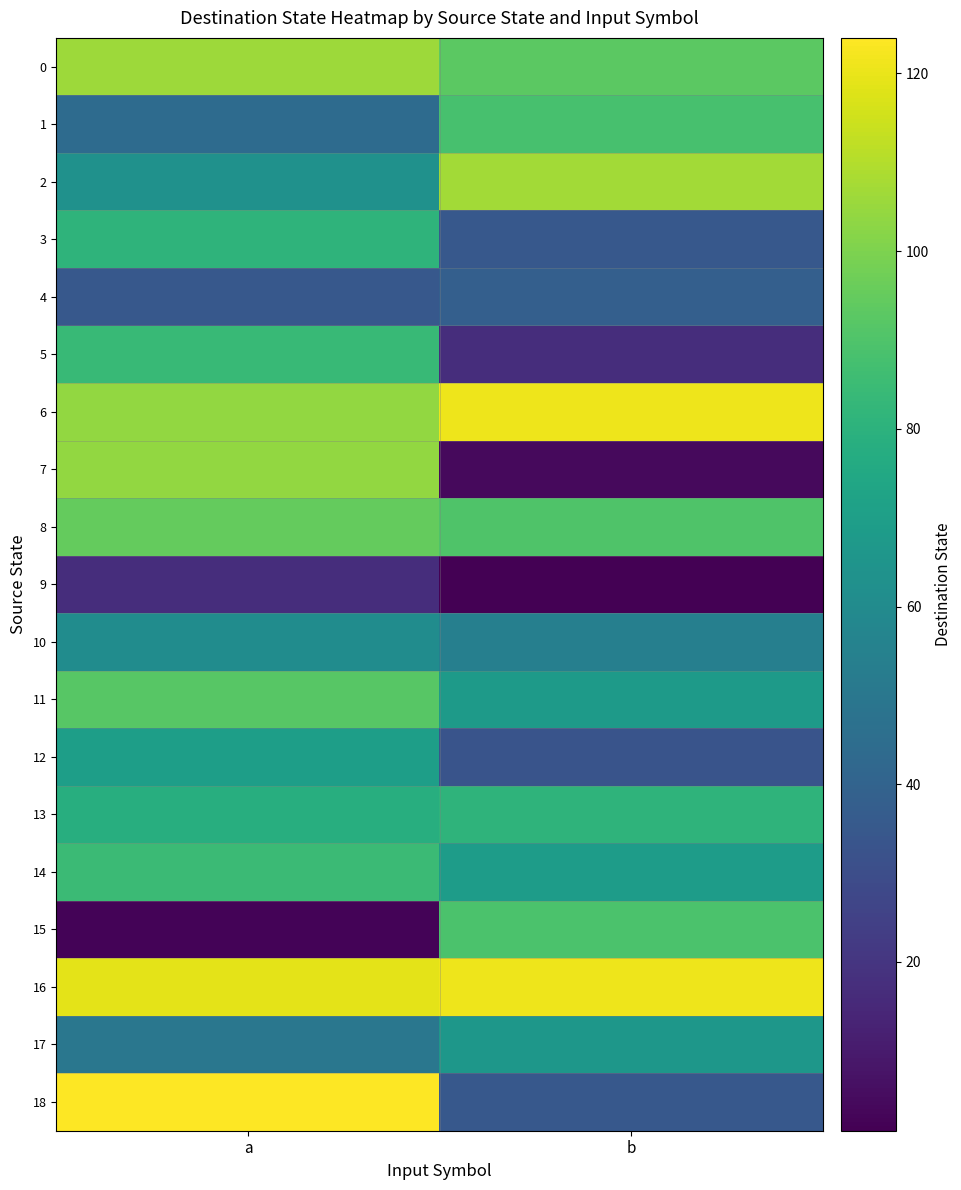

Reading left to right, extract all data points from this chart.

0: a=106	b=93
1: a=44	b=88
2: a=63	b=107
3: a=81	b=35
4: a=35	b=38
5: a=84	b=17
6: a=104	b=121
7: a=104	b=4
8: a=95	b=90
9: a=17	b=1
10: a=61	b=54
11: a=92	b=68
12: a=70	b=33
13: a=78	b=81
14: a=85	b=69
15: a=2	b=89
16: a=119	b=121
17: a=50	b=66
18: a=124	b=35